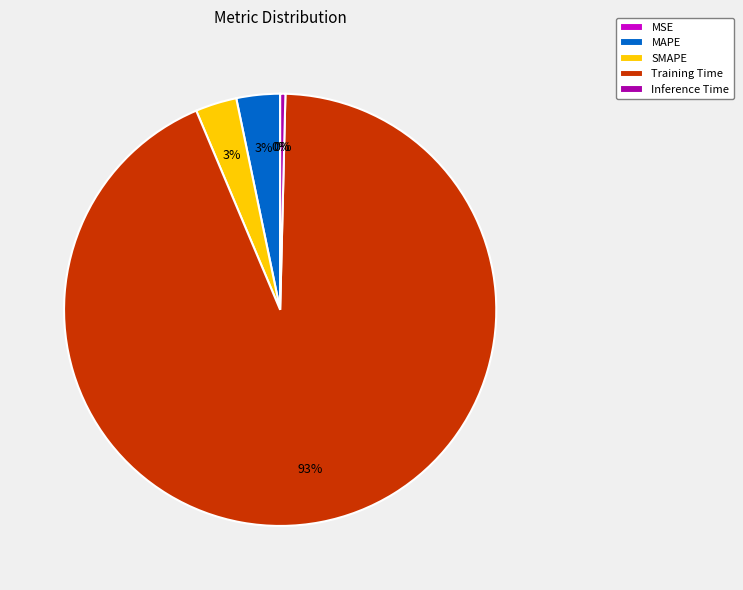

Is there any slice that represents more than half of the pie?

Yes